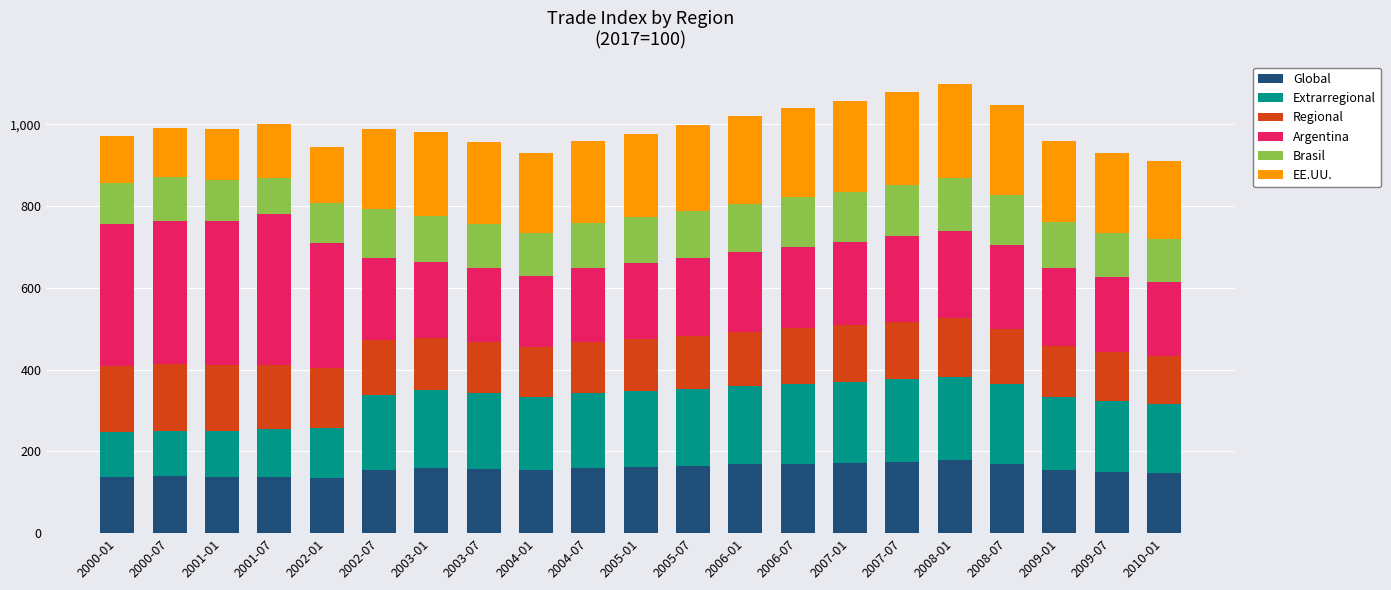

What is the total value across all series at 2004-01?

930.0